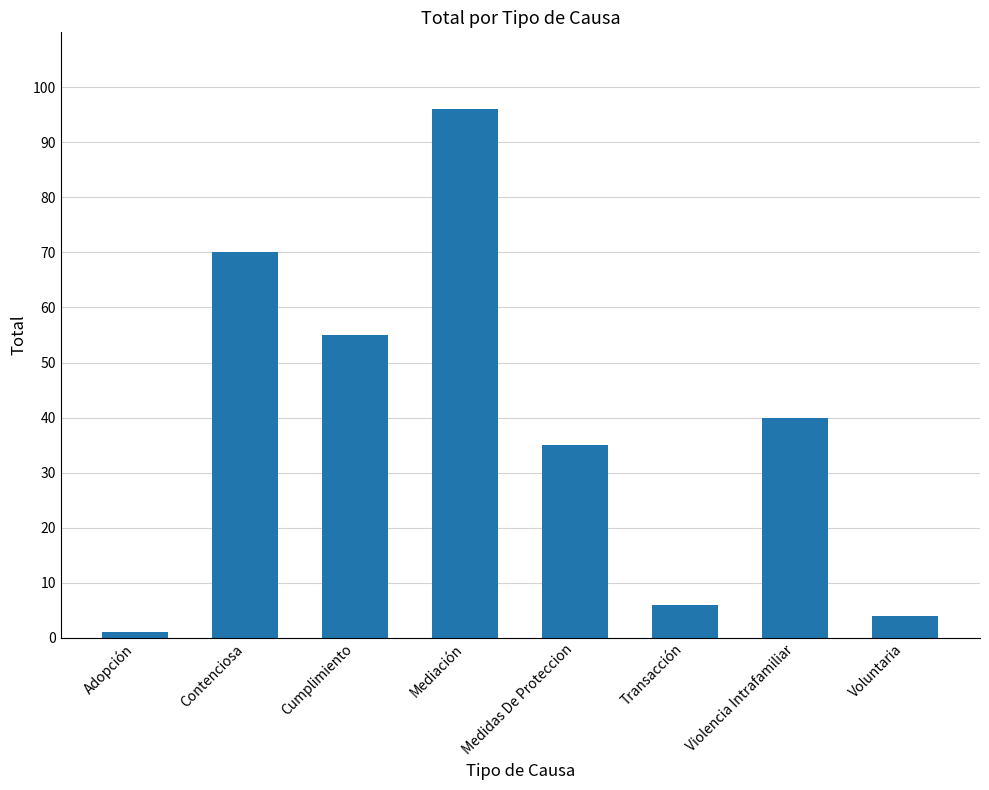

The chart shows a value of 19 at Medidas De Proteccion. True or false?

False